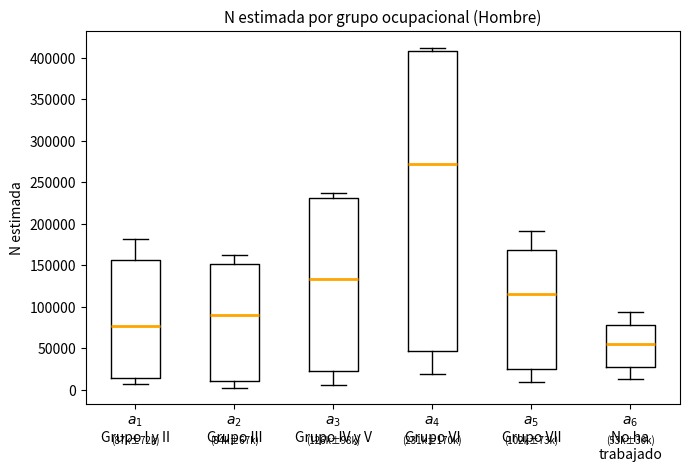

Reading left to right, read every box against the y-axis: the position of its median line, the range the box covers, and the ends of its whiskers. The values are not printed on the chart, so give them approximately, as read against the axis.

$a_1$ Grupo I y II: median 75000, box 15000 to 155000, whiskers 5000 to 180000
$a_2$ Grupo III: median 90000, box 10000 to 150000, whiskers 5000 to 165000
$a_3$ Grupo IV y V: median 135000, box 25000 to 230000, whiskers 5000 to 235000
$a_4$ Grupo VI: median 270000, box 45000 to 405000, whiskers 20000 to 410000
$a_5$ Grupo VII: median 115000, box 25000 to 170000, whiskers 10000 to 190000
$a_6$ No ha trabajado: median 55000, box 25000 to 80000, whiskers 10000 to 95000